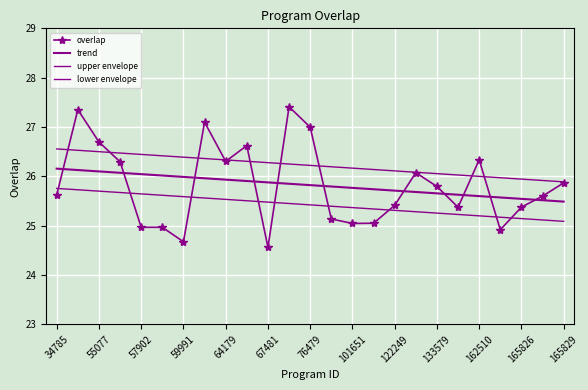

Reading left to right, what are all the values shown in this chart?

overlap: 25.6	27.4	26.7	26.3	25.0	25.0	24.7	27.1	26.3	26.6	24.6	27.4	27.0	25.1	25.0	25.1	25.4	26.1	25.8	25.4	26.3	24.9	25.4	25.6	25.9
trend: 26.2	26.1	26.1	26.1	26.0	26.0	26.0	26.0	25.9	25.9	25.9	25.9	25.8	25.8	25.8	25.7	25.7	25.7	25.7	25.6	25.6	25.6	25.5	25.5	25.5
upper envelope: 26.6	26.5	26.5	26.5	26.4	26.4	26.4	26.4	26.3	26.3	26.3	26.3	26.2	26.2	26.2	26.1	26.1	26.1	26.1	26.0	26.0	26.0	25.9	25.9	25.9
lower envelope: 25.8	25.7	25.7	25.7	25.6	25.6	25.6	25.6	25.5	25.5	25.5	25.5	25.4	25.4	25.4	25.3	25.3	25.3	25.3	25.2	25.2	25.2	25.1	25.1	25.1